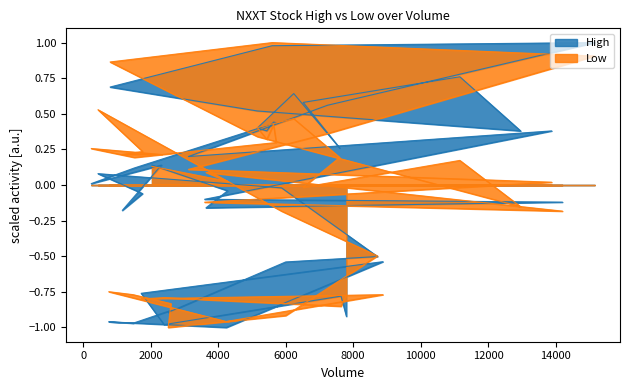

True or false: Low has a value of 0.3 at 2024-05-16.

False